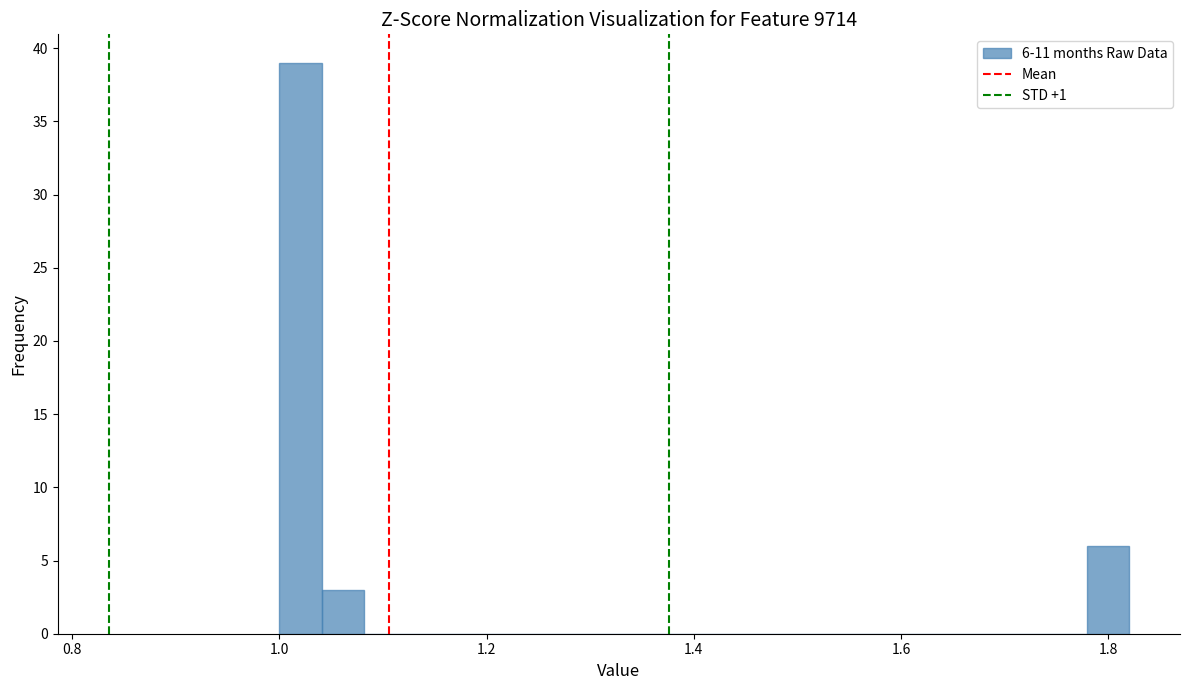

Read against the x-axis, roughly where is the centre of the tallest bar?

1.02